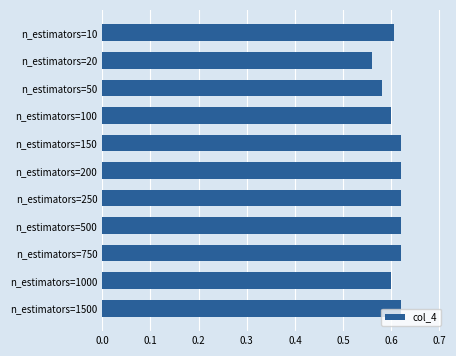

Count the values in the range 0 to 1.

11